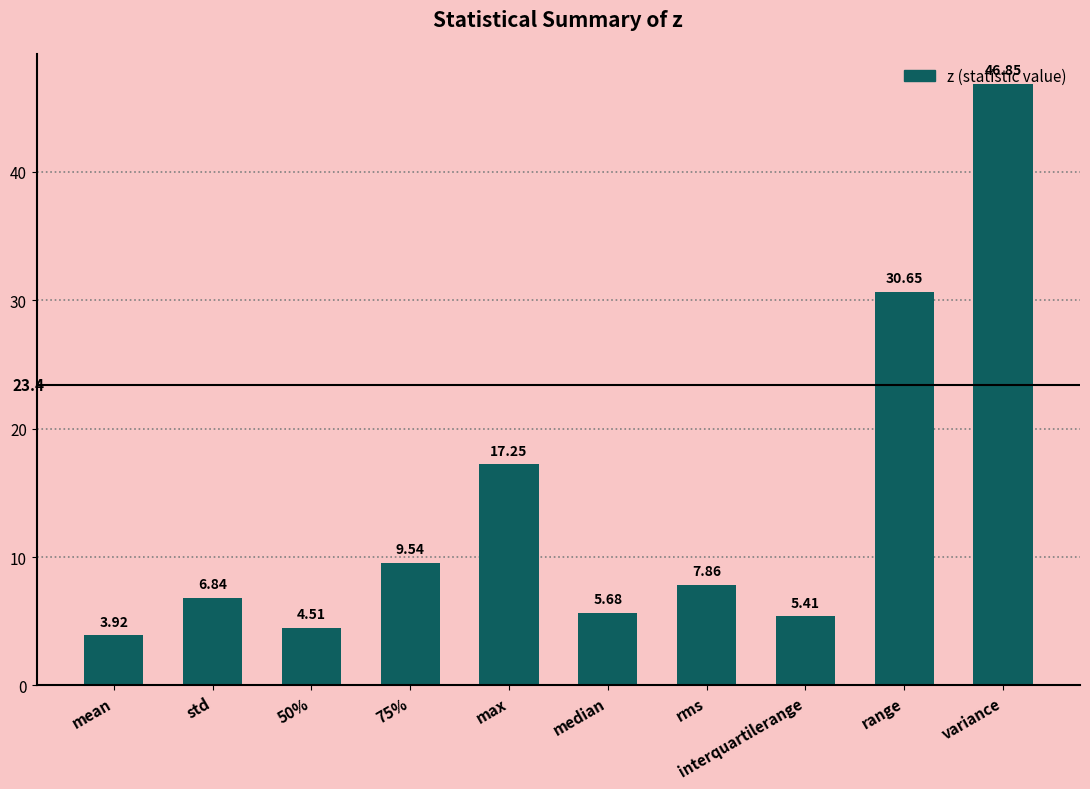

What is the smallest value displayed?

3.9